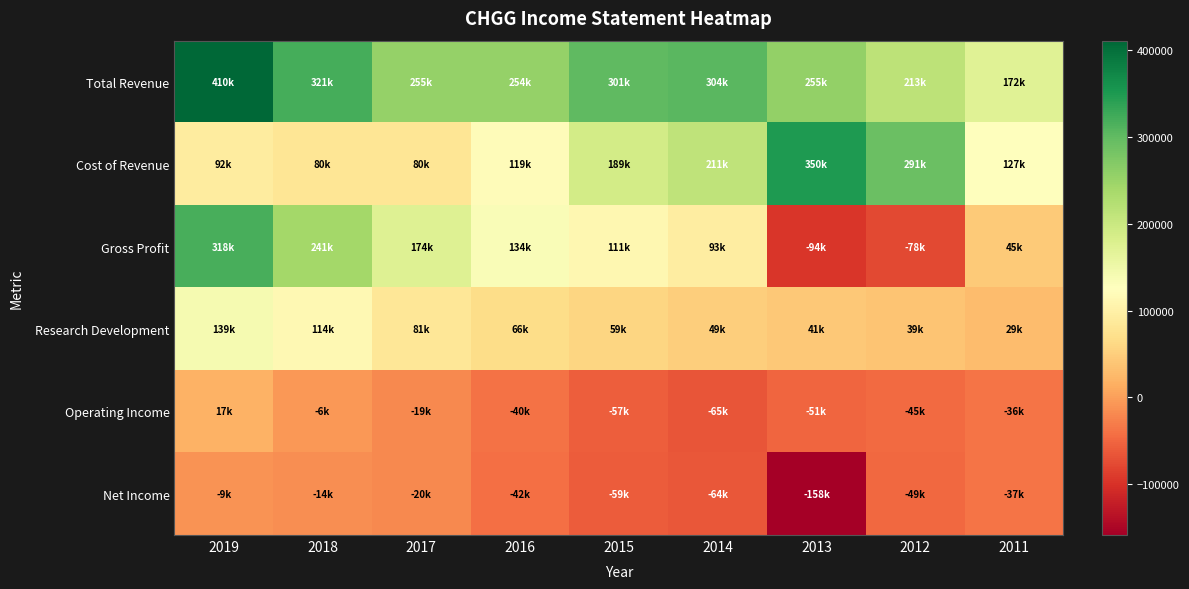

What is the greatest value displayed?

410900